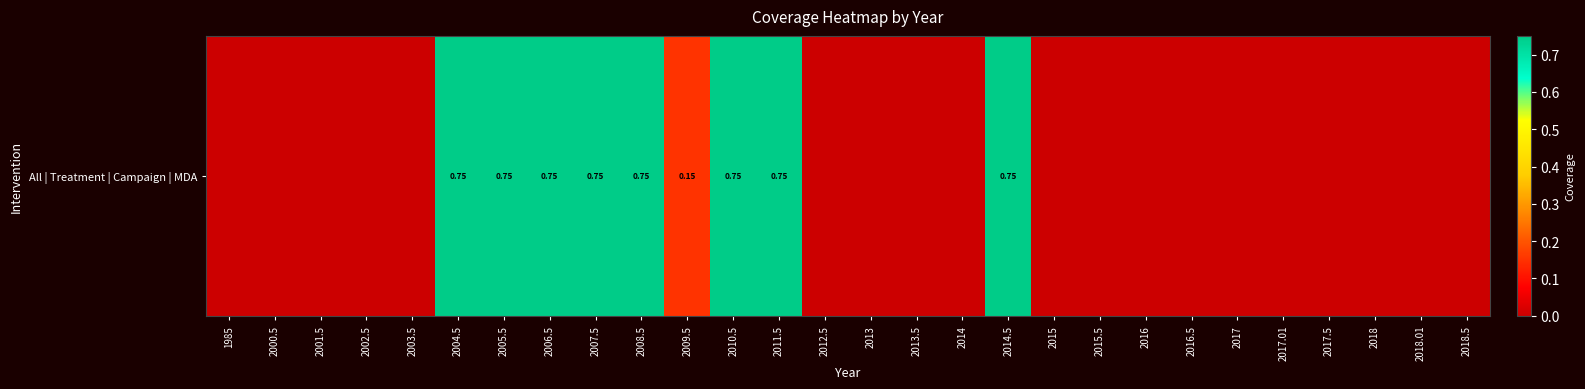

Reading right to left, list all the values displayed in this chart.

2018.5=0.0	2018.01=0.0	2018=0.0	2017.5=0.0	2017.01=0.0	2017=0.0	2016.5=0.0	2016=0.0	2015.5=0.0	2015=0.0	2014.5=0.8	2014=0.0	2013.5=0.0	2013=0.0	2012.5=0.0	2011.5=0.8	2010.5=0.8	2009.5=0.1	2008.5=0.8	2007.5=0.8	2006.5=0.8	2005.5=0.8	2004.5=0.8	2003.5=0.0	2002.5=0.0	2001.5=0.0	2000.5=0.0	1985=0.0